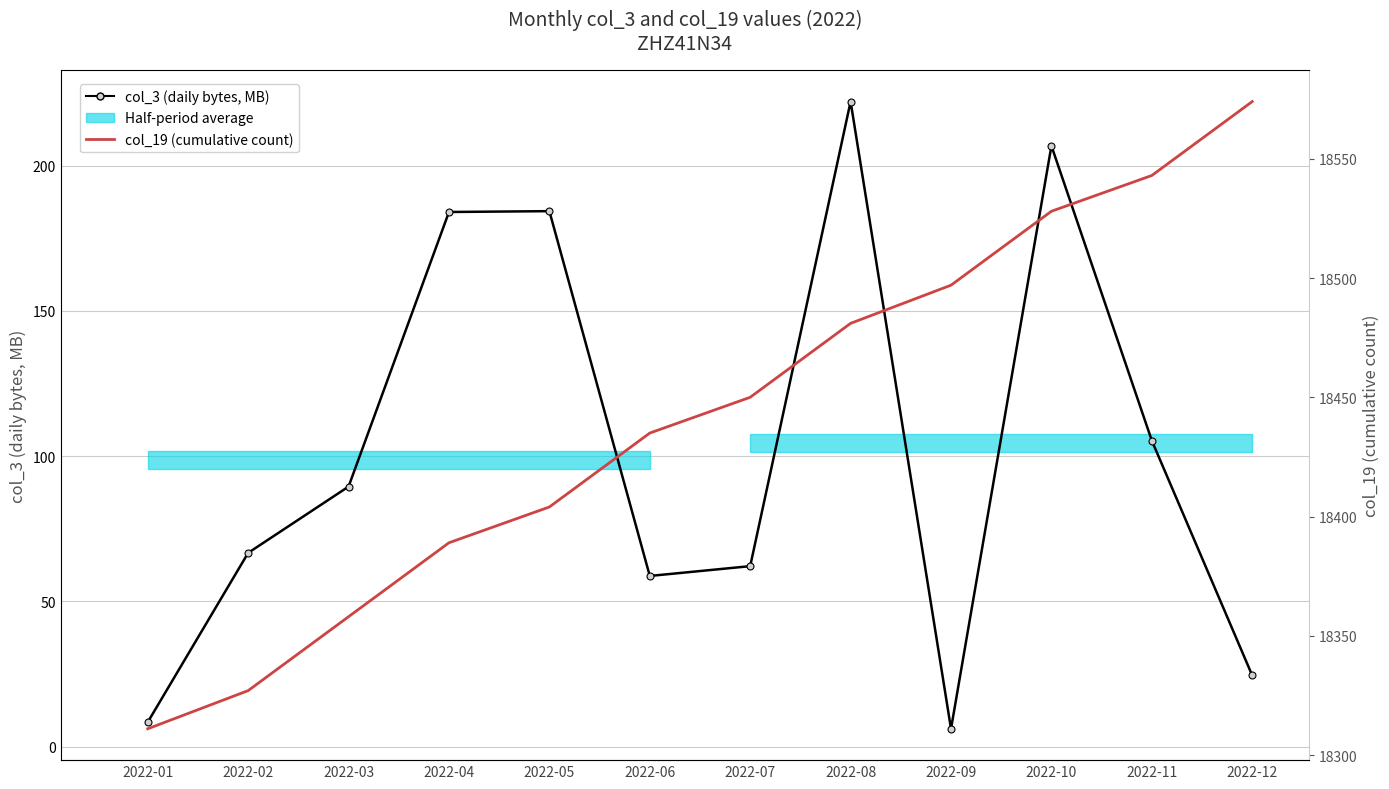

What is the difference between the col_19 (cumulative count) values at 2022-07 and 2022-01?

139.0